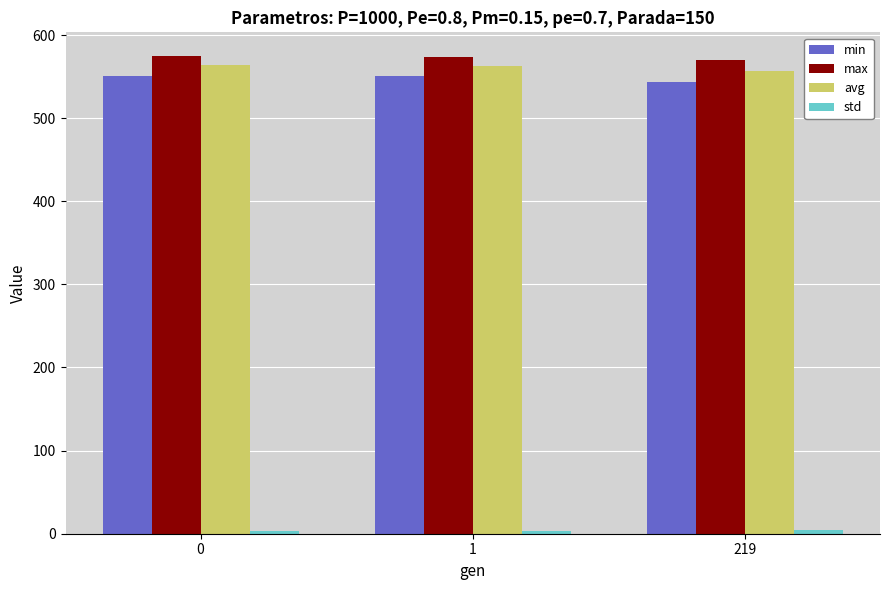

The max series shows 819.3 at 219. True or false?

False